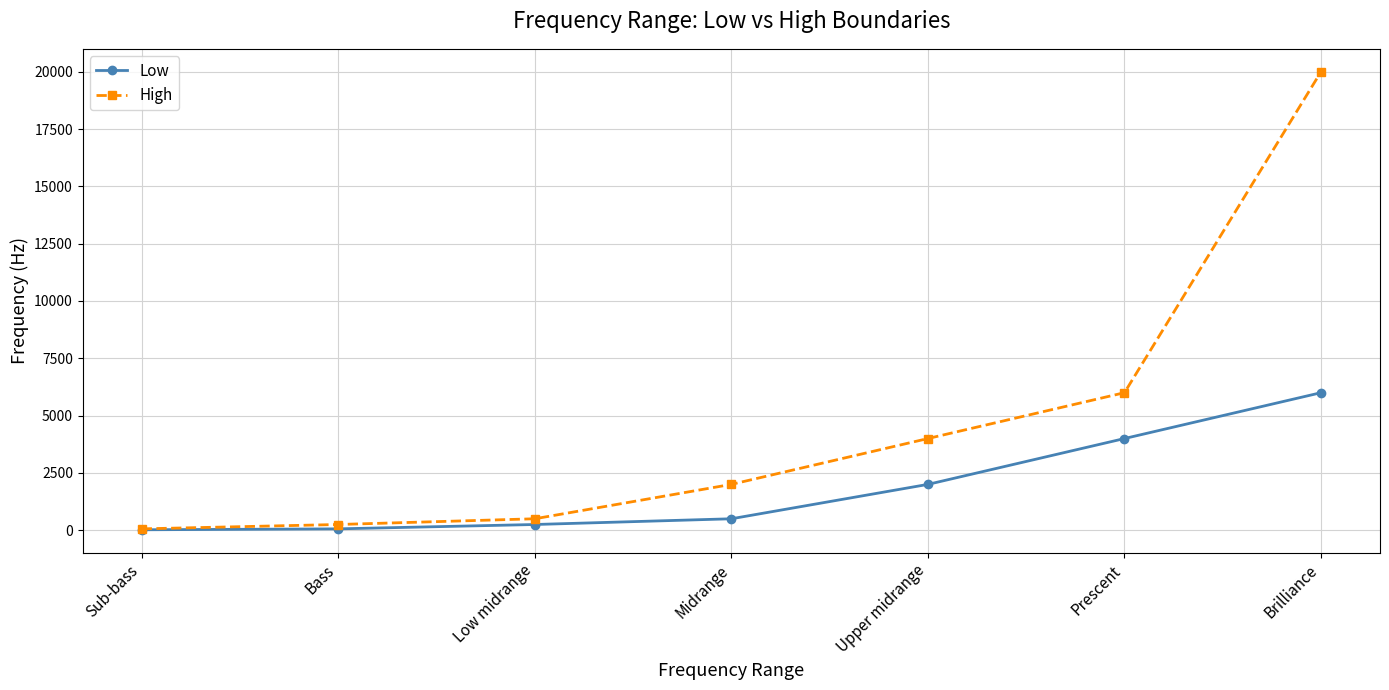

What is the highest value of the High series?

20000